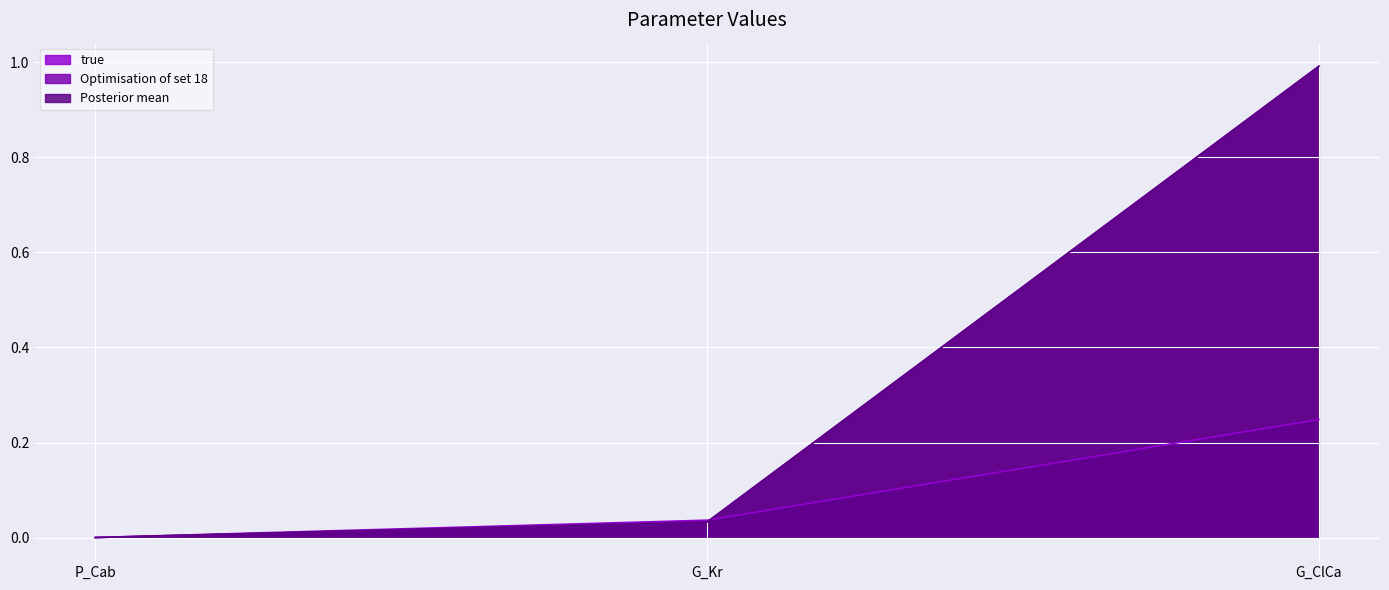

Does the chart display data point markers on the line(s)?

No